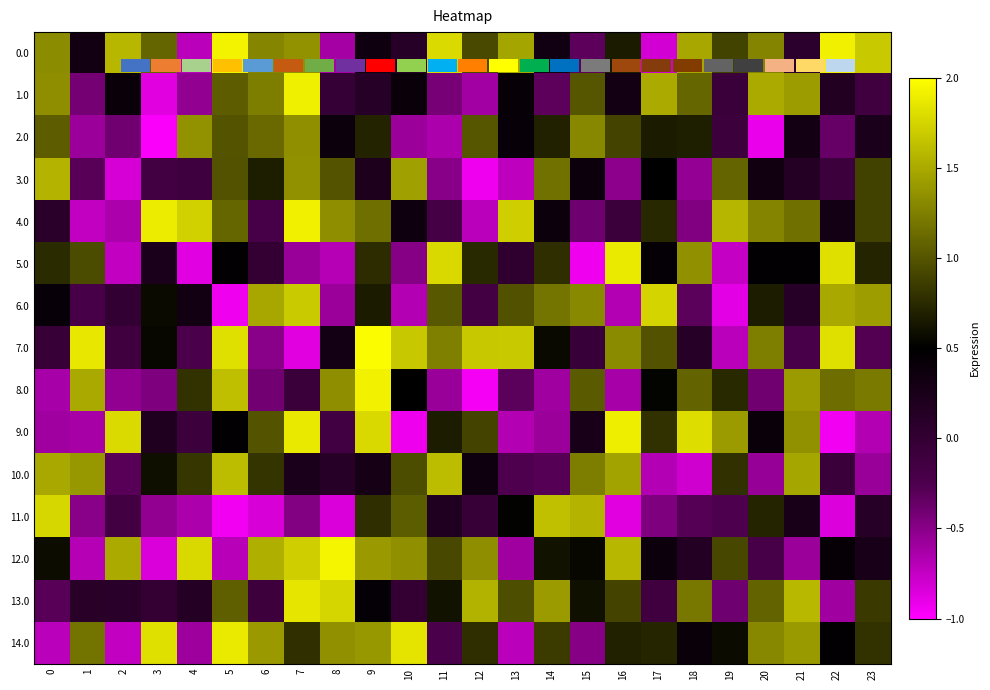

Where does the 7.0 series first go above 0?

1